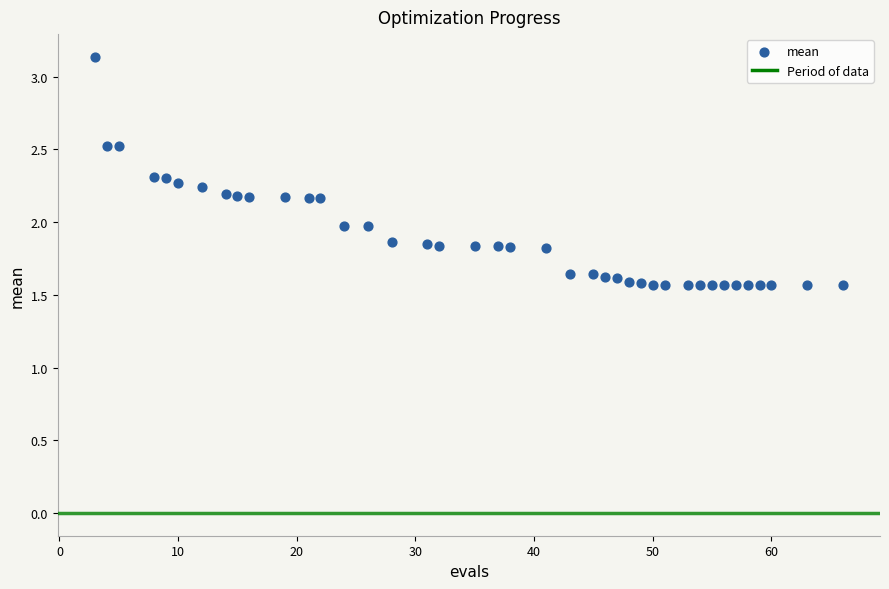

What is the range of X values (max minus min)?

63.0